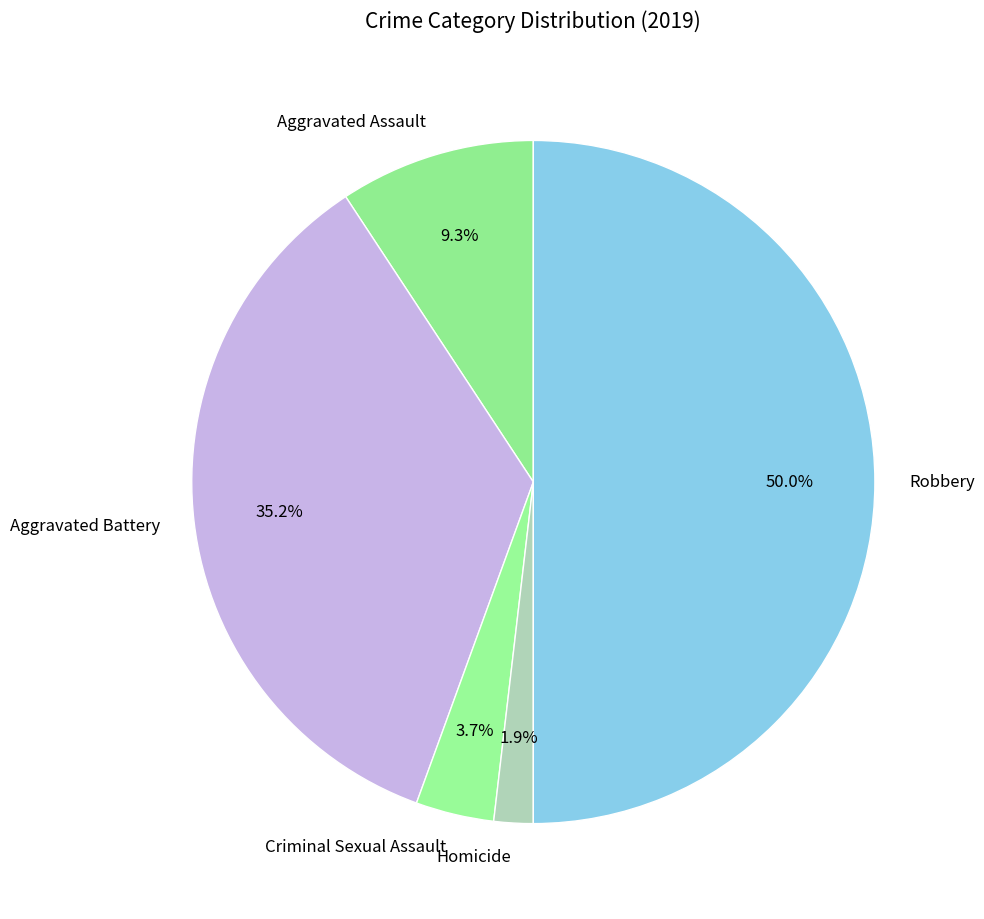

Does Criminal Sexual Assault account for over 50% of the chart?

No